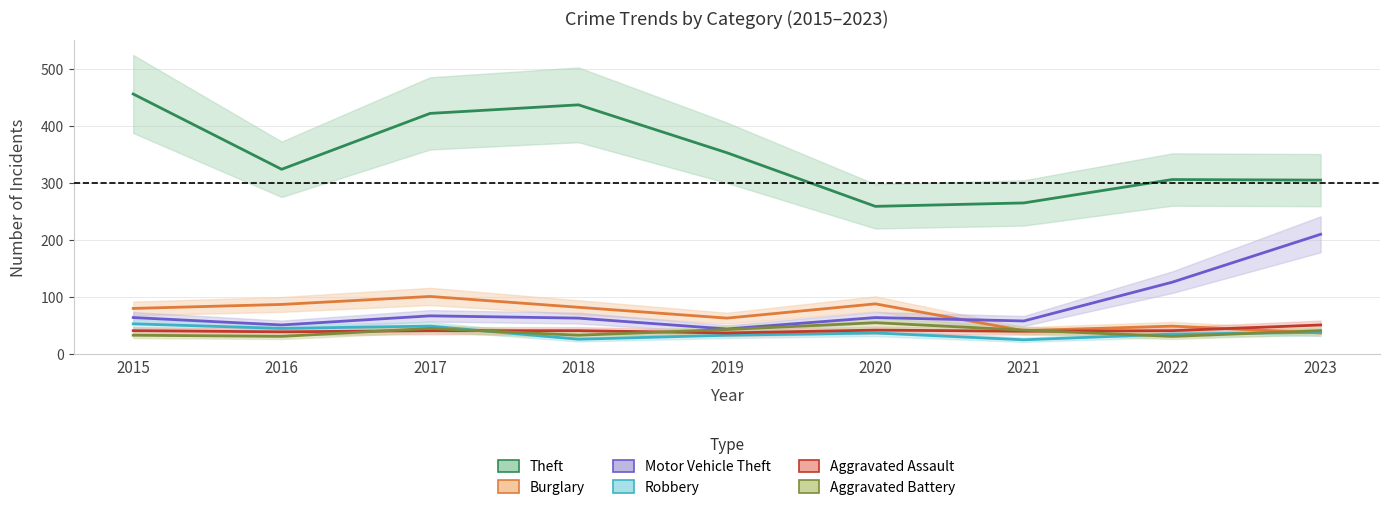

At which label does Burglary first exceed 80?

2016